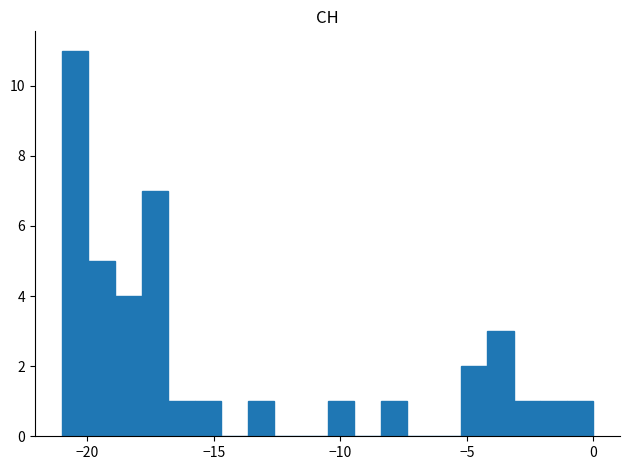

Around what value on the x-axis is the tallest bar? Give the approximate position of its centre, as read against the axis.

-20.5